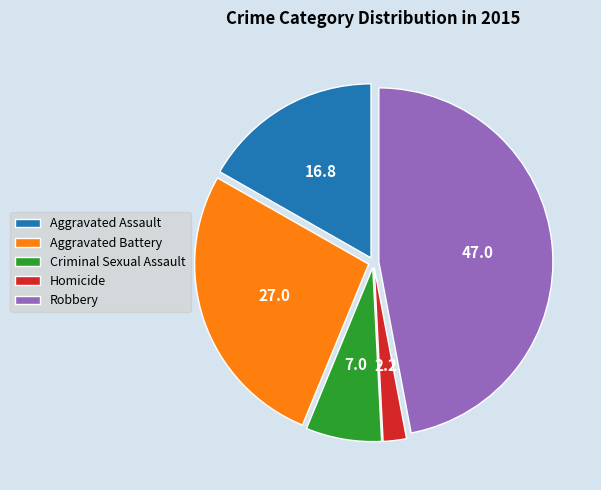

What is the ratio of the value at Robbery to the value at Aggravated Assault?

2.8